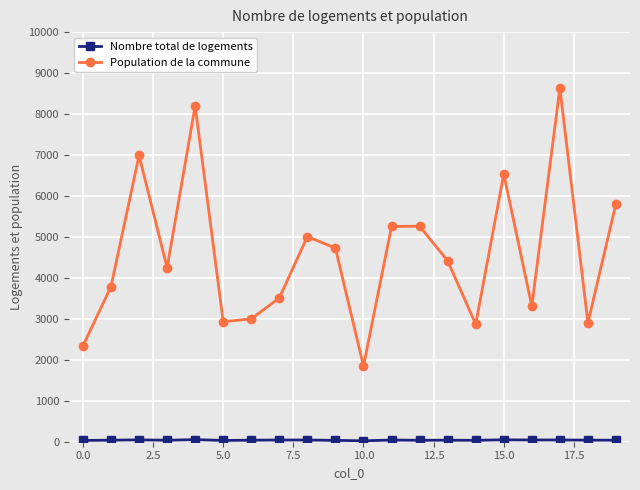

What is the average value of the Population de la commune series?

4579